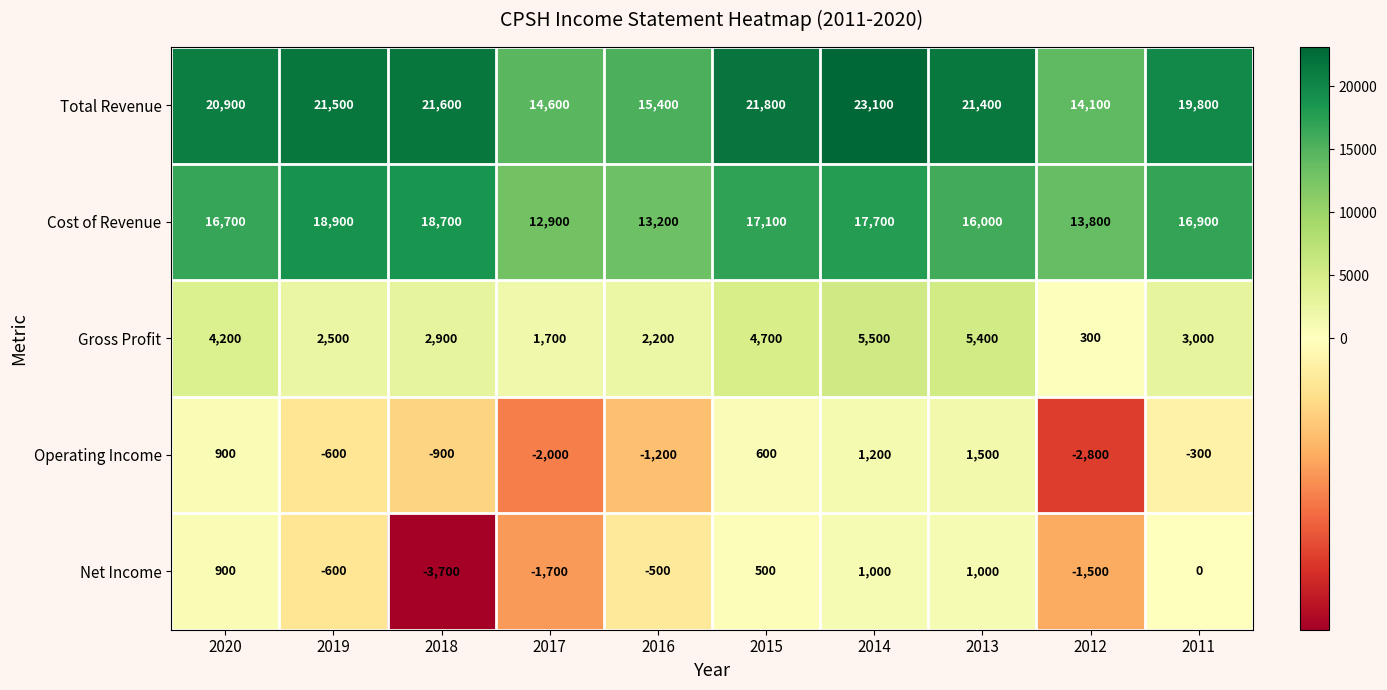

What value does the Gross Profit series have at 2019?

2500